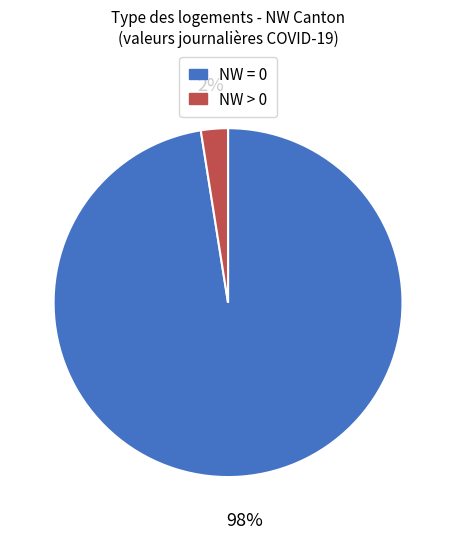

Is there a majority slice in this chart?

Yes